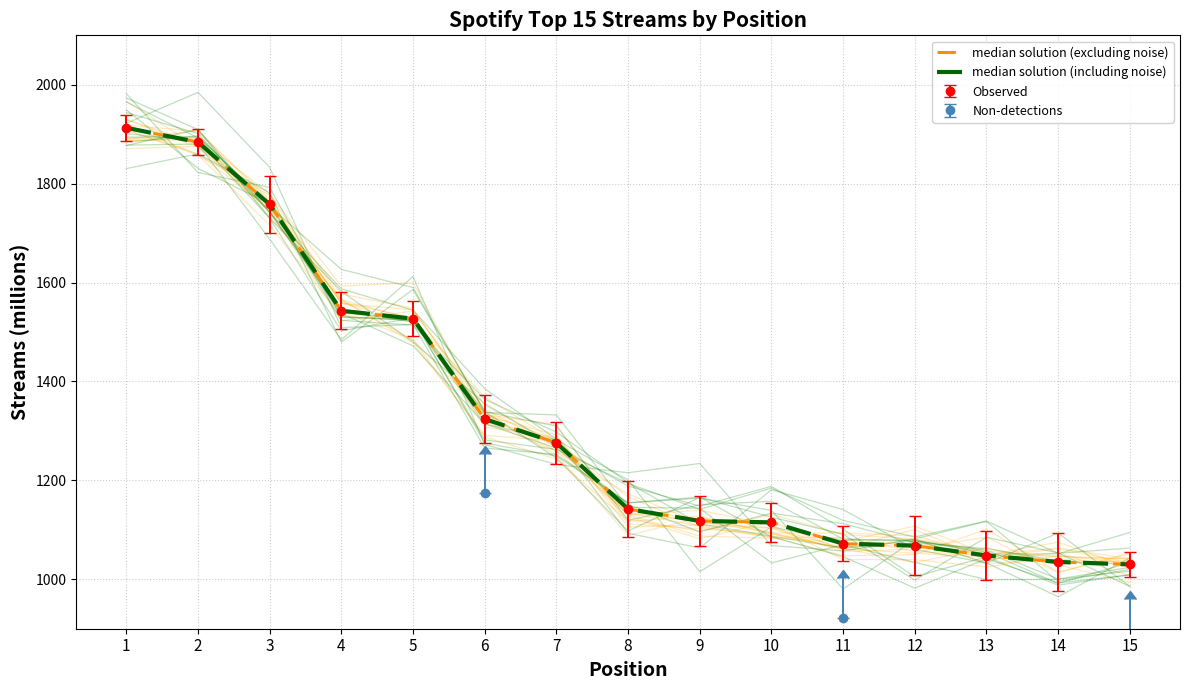

The median solution (excluding noise) series shows 542 at 3. True or false?

False